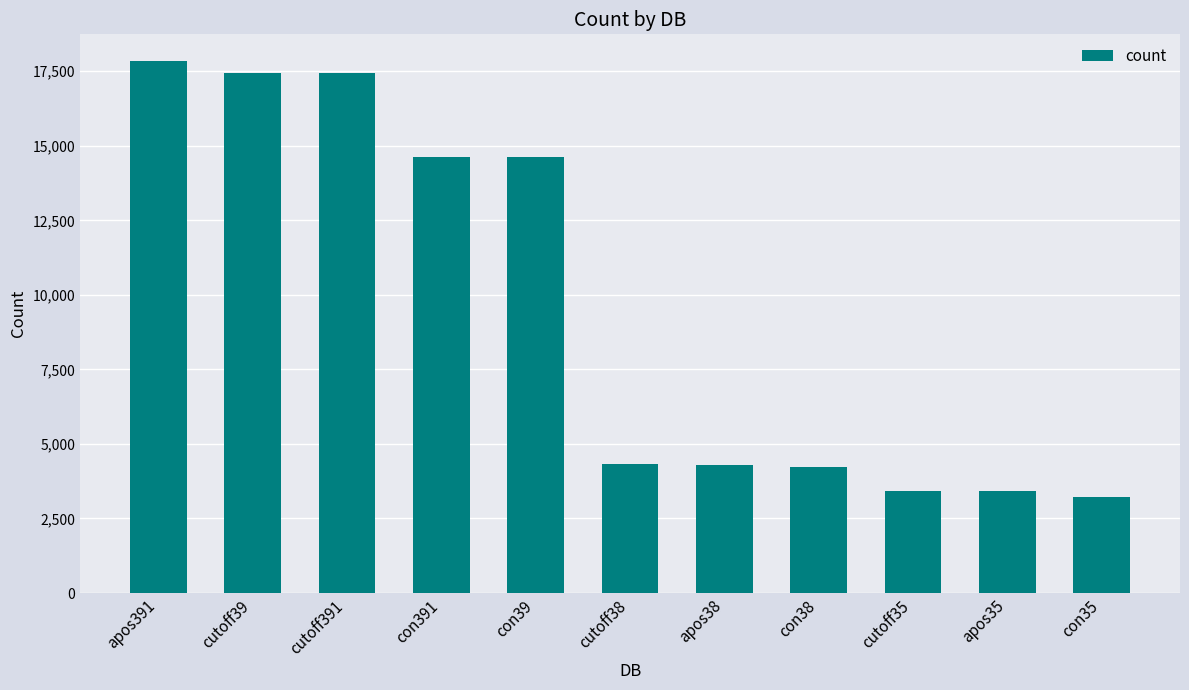

What is the label of the 6th bar from the left?

cutoff38